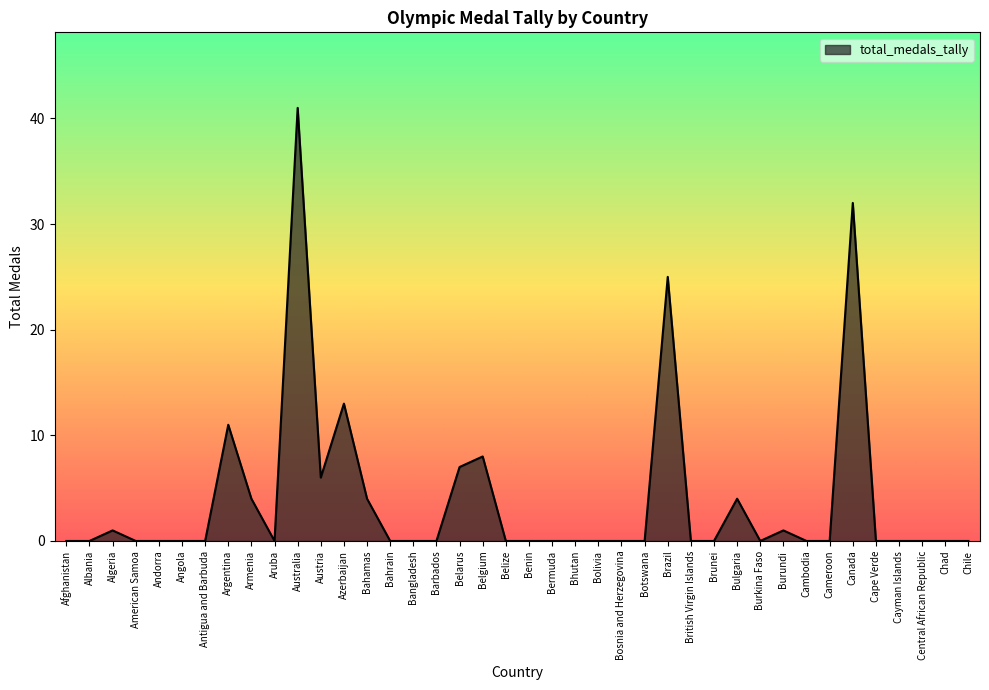

What is the difference between the maximum and minimum values?

41